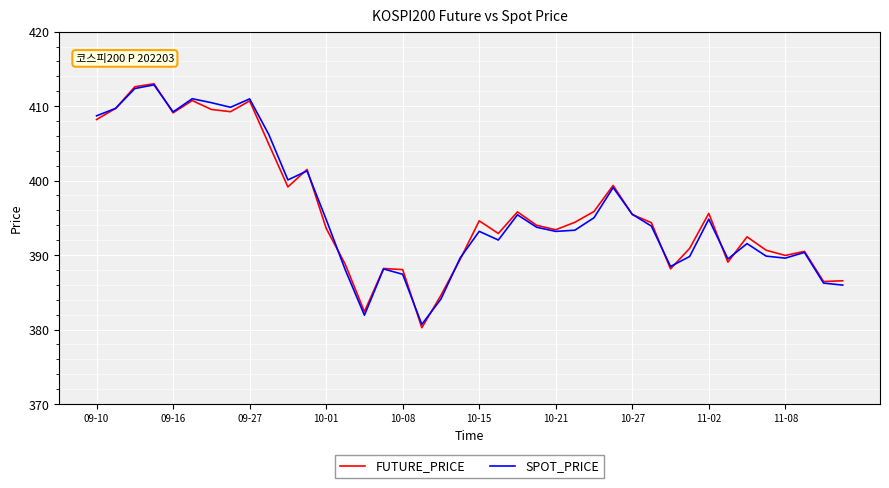

What is the greatest value displayed?

413.0